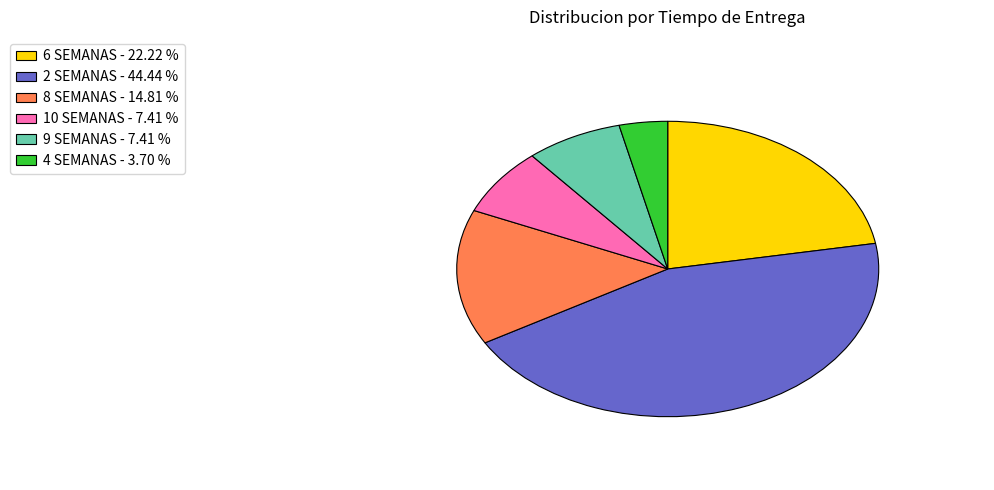

Combined, do 2 SEMANAS and 8 SEMANAS account for over 50%?

Yes